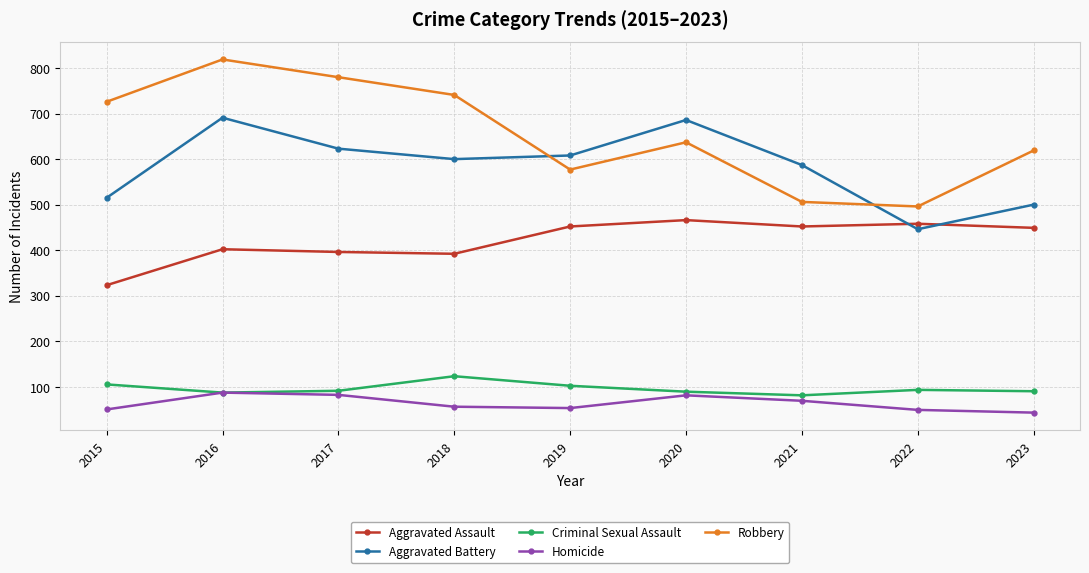

What is the minimum value for Robbery?

496